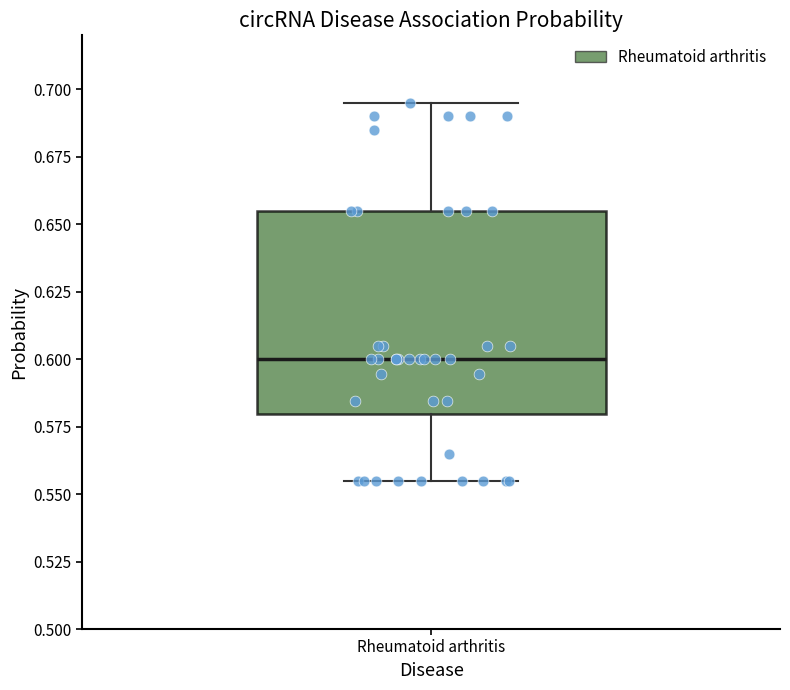

Transcribe this box plot: give where the median line is, the range the box spans, and where the two whiskers end, as read against the y-axis. The values are not printed on the chart, so give them approximately, as read against the axis.

median 0.600, box 0.580 to 0.655, whiskers 0.555 to 0.695